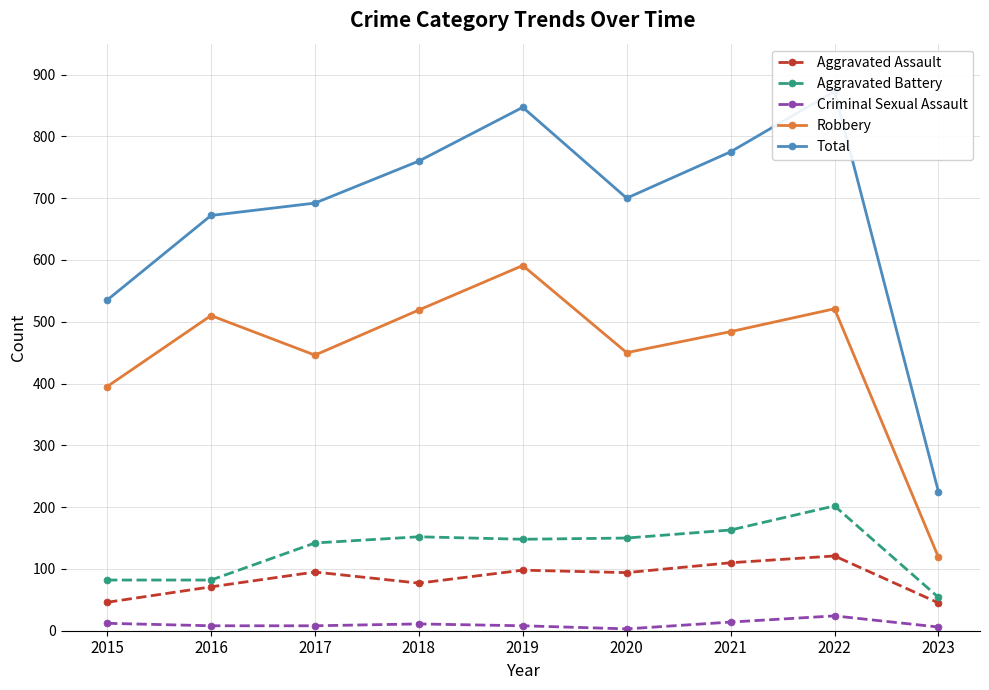

What are all the series names shown in the legend?

Aggravated Assault, Aggravated Battery, Criminal Sexual Assault, Robbery, Total